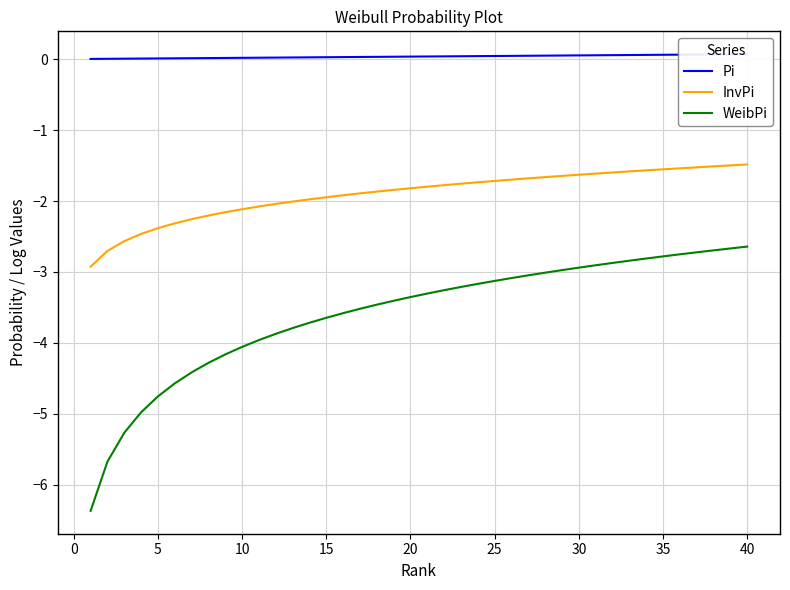

What is the sum of all InvPi values?

-76.1